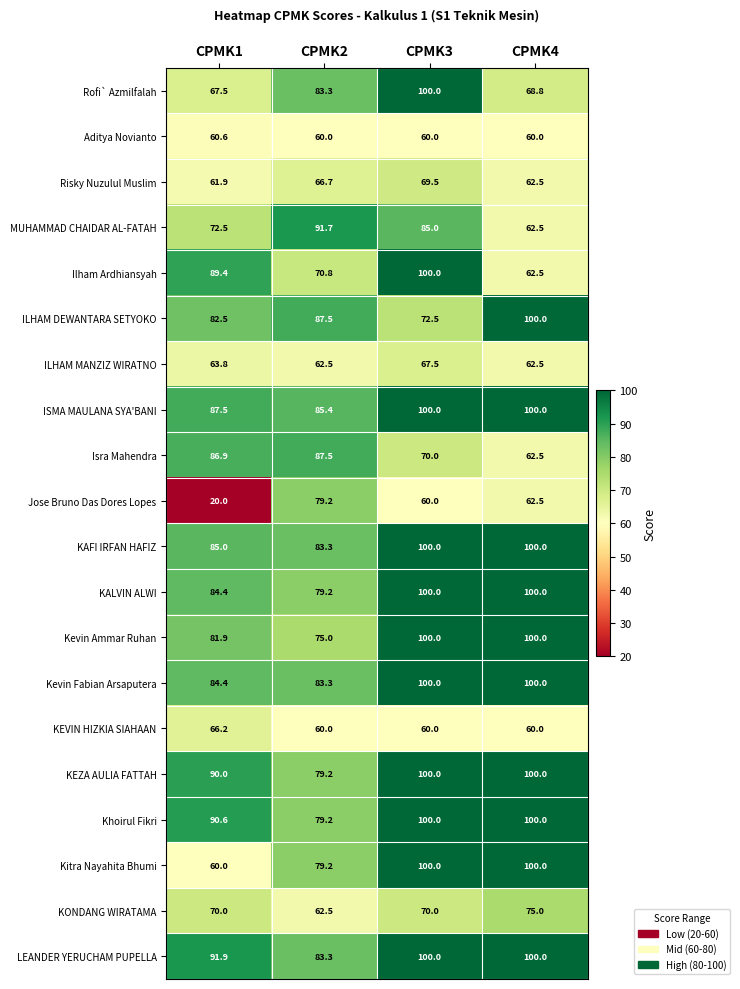

Which series has the largest total across all categories?

LEANDER YERUCHAM PUPELLA